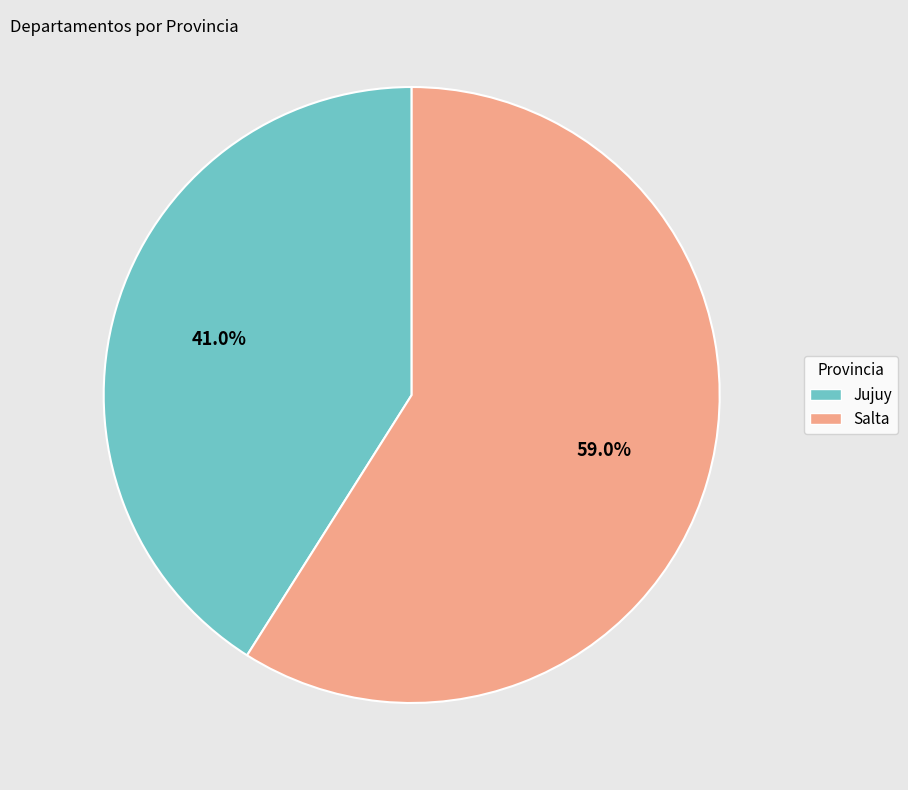

What portion of the pie excludes Jujuy?

59.0%